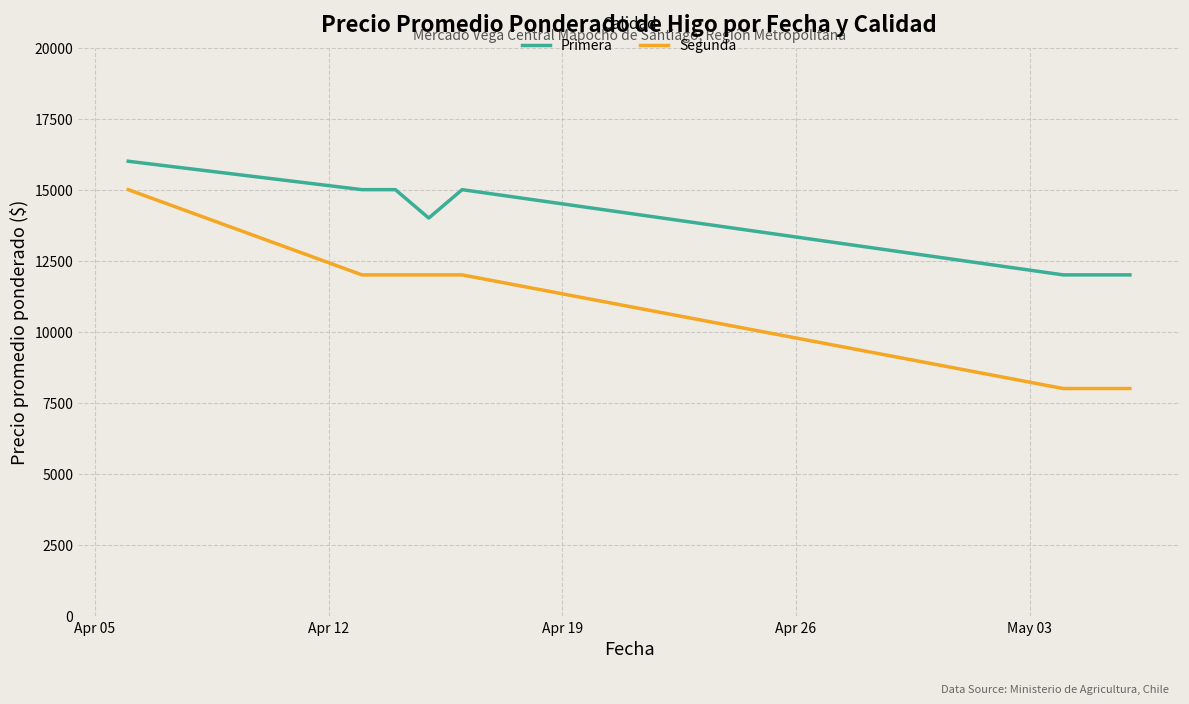

Reading left to right, transcribe all the data shown in this chart.

Primera: 16000	15000	15000	14000	15000	12000	12000
Segunda: 15000	12000	12000	12000	12000	8000	8000